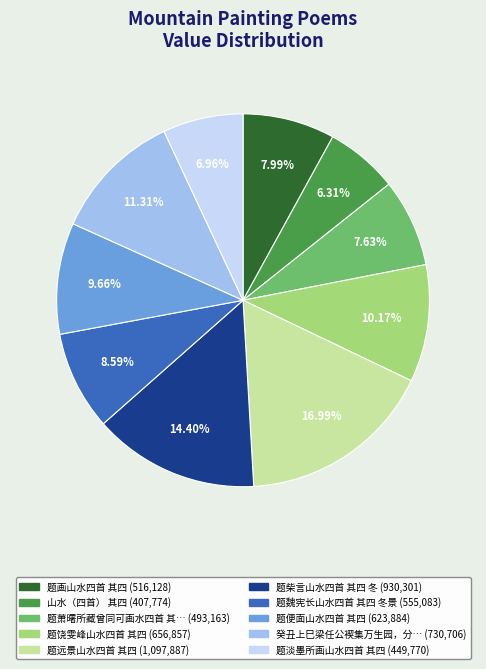

Does any single category account for the majority?

No